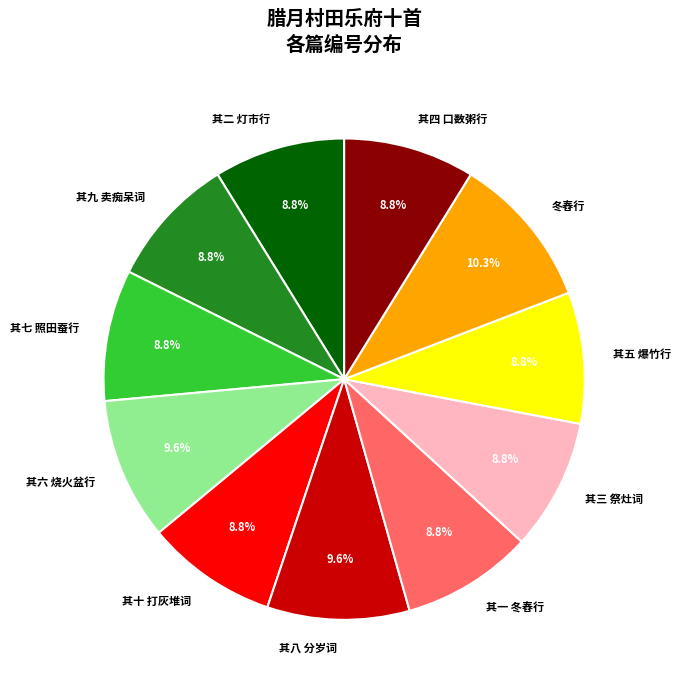

Is the sum of 其六 烧火盆行 and 其二 灯市行 greater than half?

No